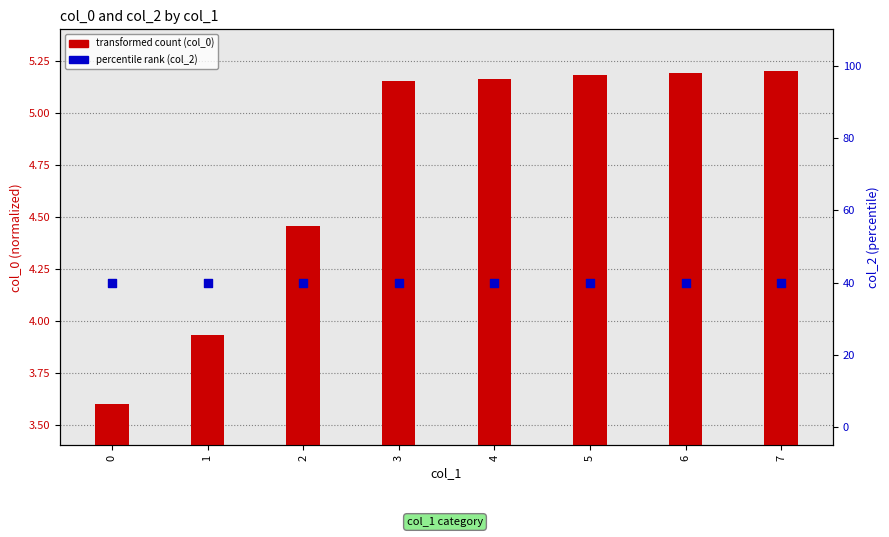

What is the total value across all series at 6?

45.2